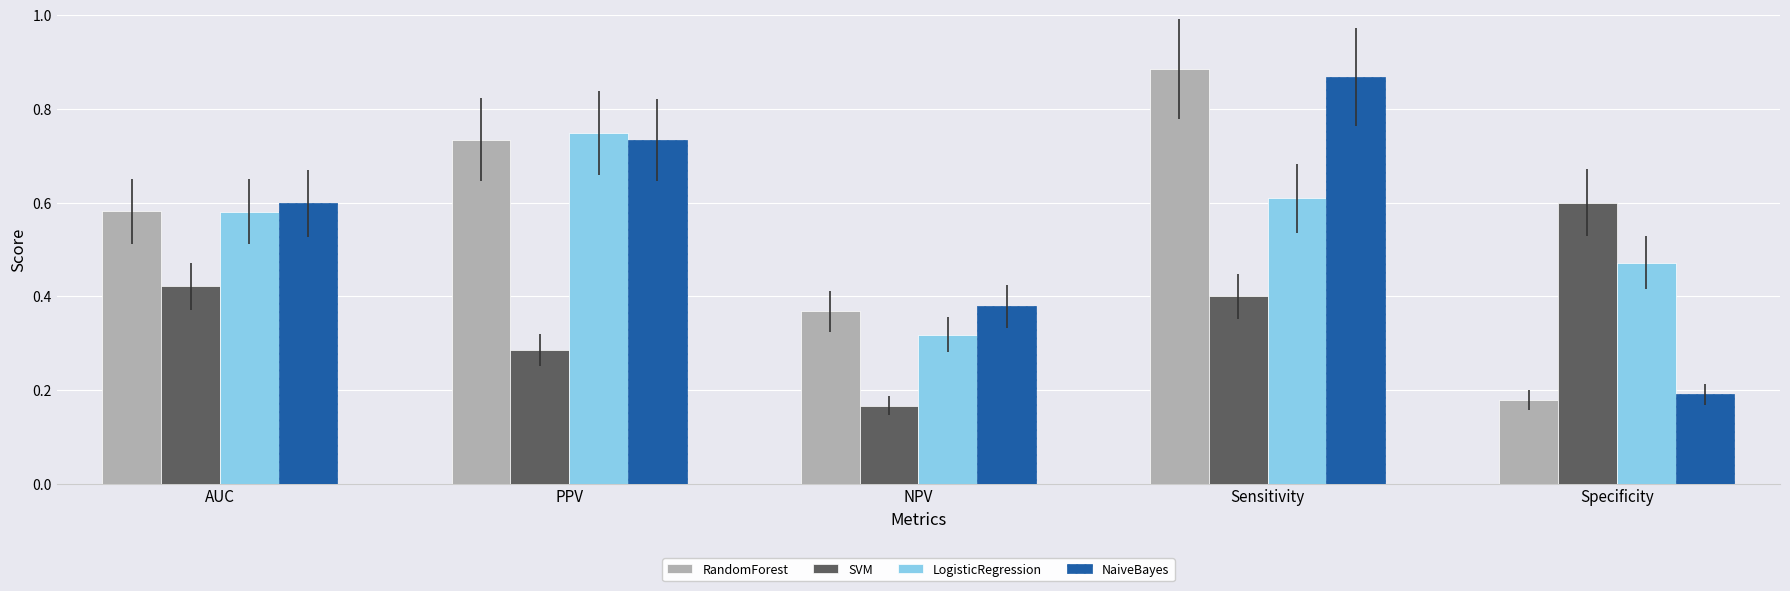

At how many categories does at least one series exceed 0?

5